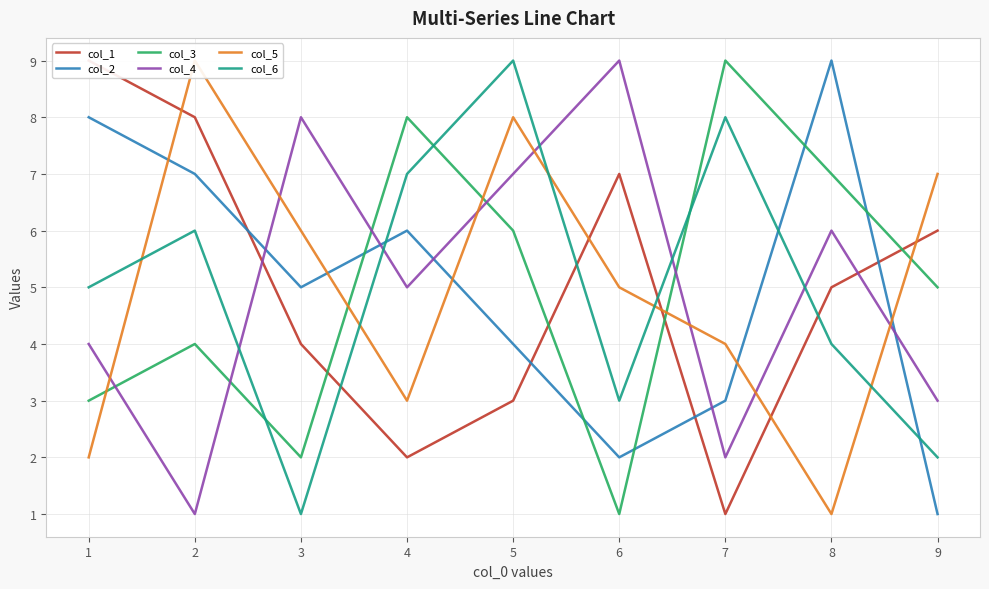

List the labels in order of col_6 value, largest first.

5, 7, 4, 2, 1, 8, 6, 9, 3